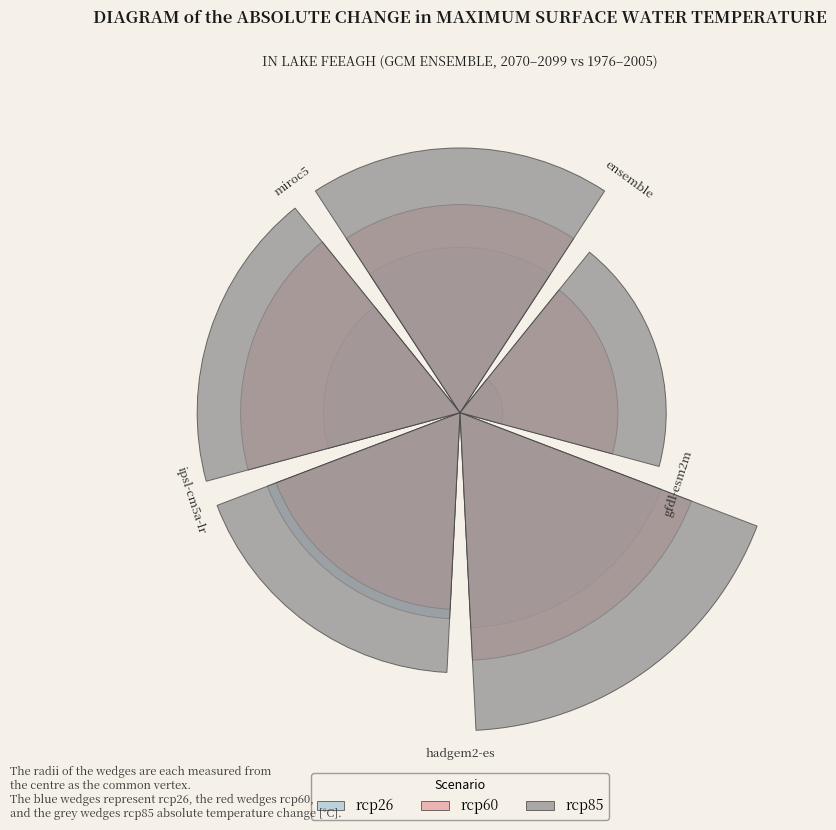

Which series has the largest range (max minus min)?

rcp26